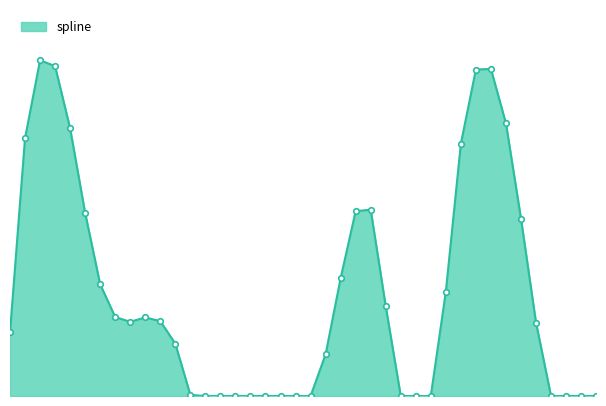

Does the chart display data point markers on the line(s)?

Yes